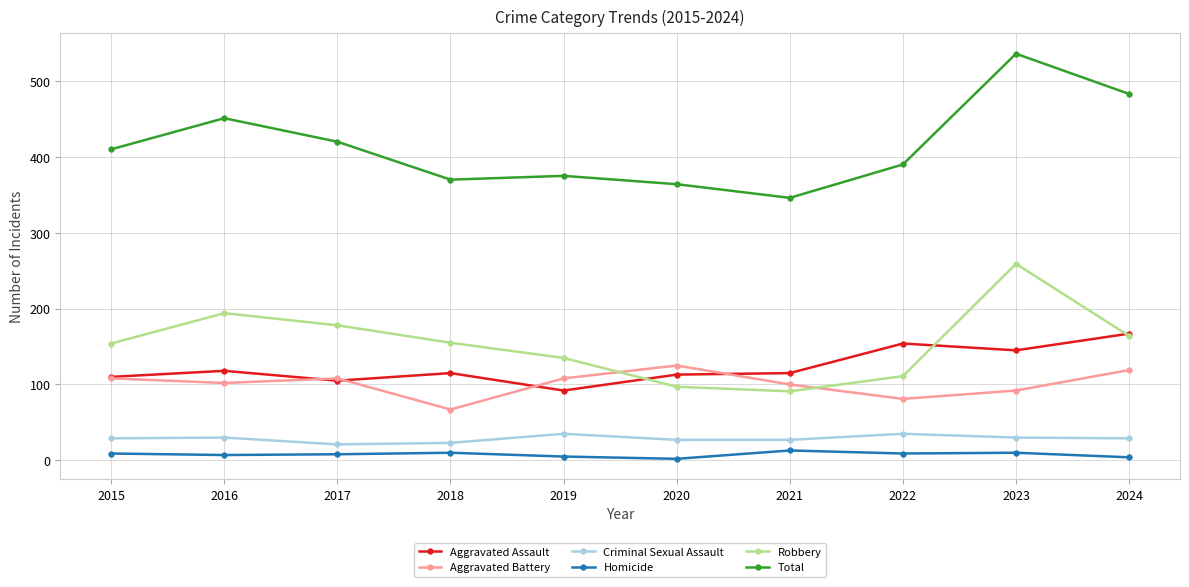

What is the average value of the Homicide series?

8